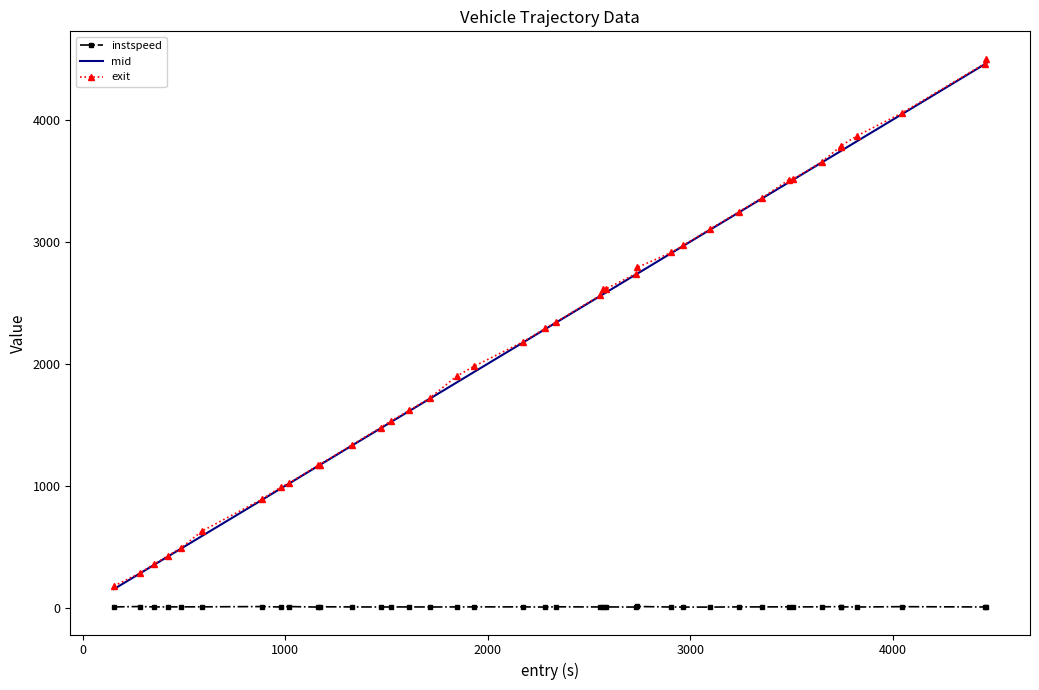

What is the minimum value for exit?

183.3